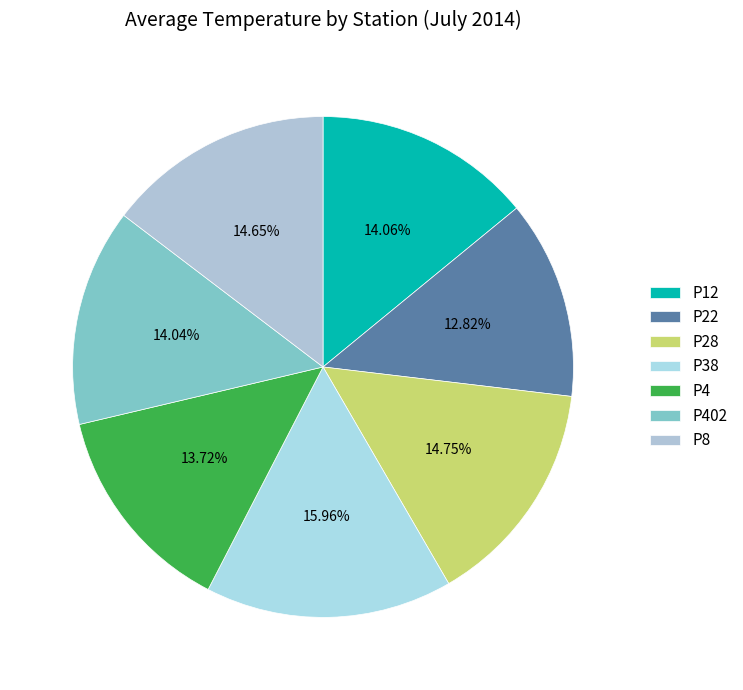

Is it true that P28 is 27% of the pie?

False